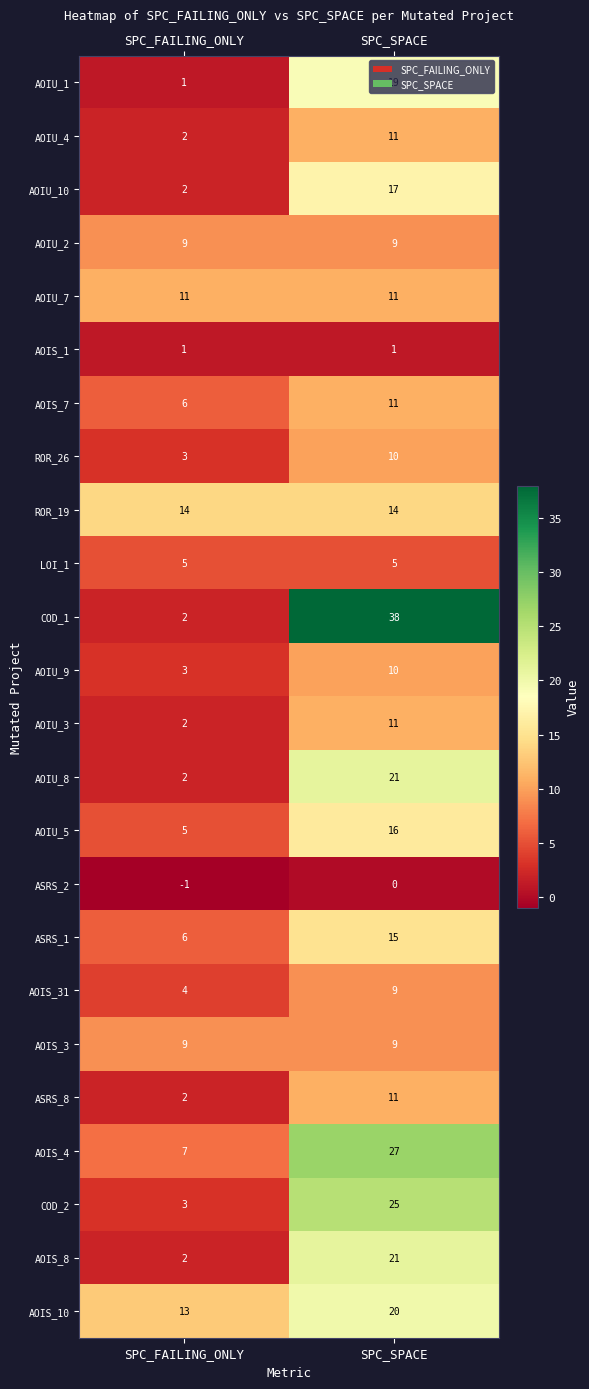

The AOIS_8 series shows 2 at SPC_FAILING_ONLY. True or false?

True